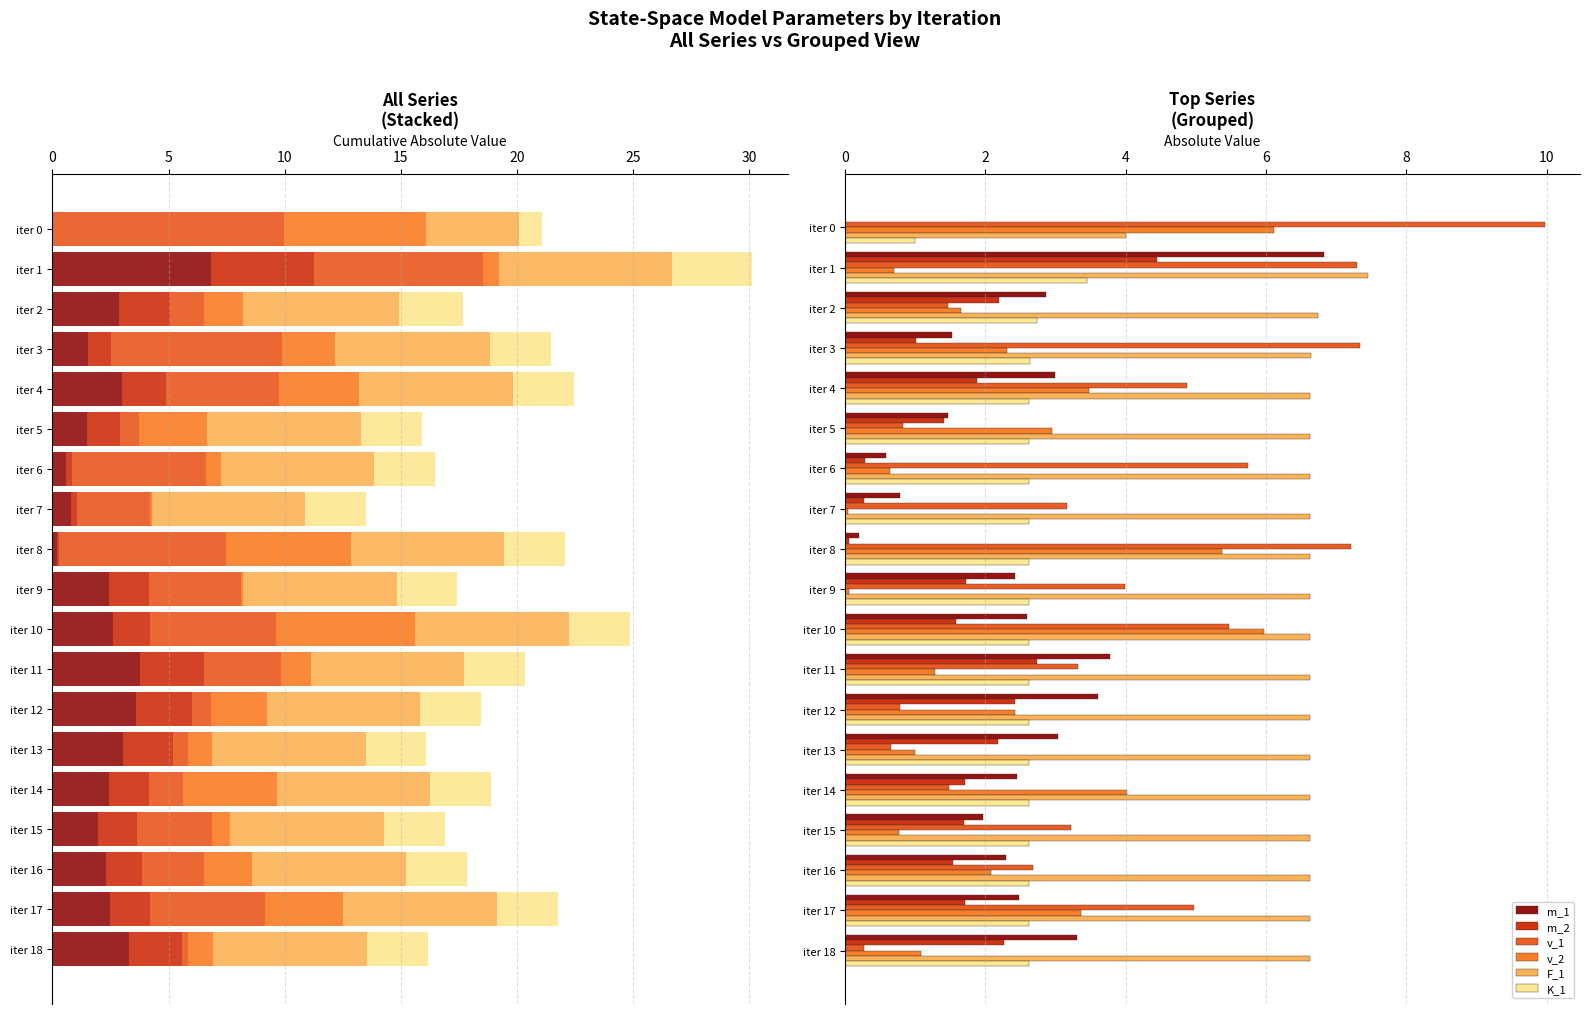

Reading right to left, extract all data points from this chart.

m_1: 3.3	2.5	2.3	2.0	2.4	3.0	3.6	3.8	2.6	2.4	0.2	0.8	0.6	1.5	3.0	1.5	2.9	6.8	0.0
m_2: 2.3	1.7	1.5	1.7	1.7	2.2	2.4	2.7	1.6	1.7	0.1	0.3	0.3	1.4	1.9	1.0	2.2	4.4	0.0
v_1: 0.3	5.0	2.7	3.2	1.5	0.6	0.8	3.3	5.5	4.0	7.2	3.2	5.7	0.8	4.9	7.3	1.5	7.3	10.0
v_2: 1.1	3.4	2.1	0.8	4.0	1.0	2.4	1.3	6.0	0.1	5.4	0.0	0.6	3.0	3.5	2.3	1.7	0.7	6.1
F_1: 6.6	6.6	6.6	6.6	6.6	6.6	6.6	6.6	6.6	6.6	6.6	6.6	6.6	6.6	6.6	6.6	6.7	7.5	4.0
K_1: 2.6	2.6	2.6	2.6	2.6	2.6	2.6	2.6	2.6	2.6	2.6	2.6	2.6	2.6	2.6	2.6	2.7	3.5	1.0